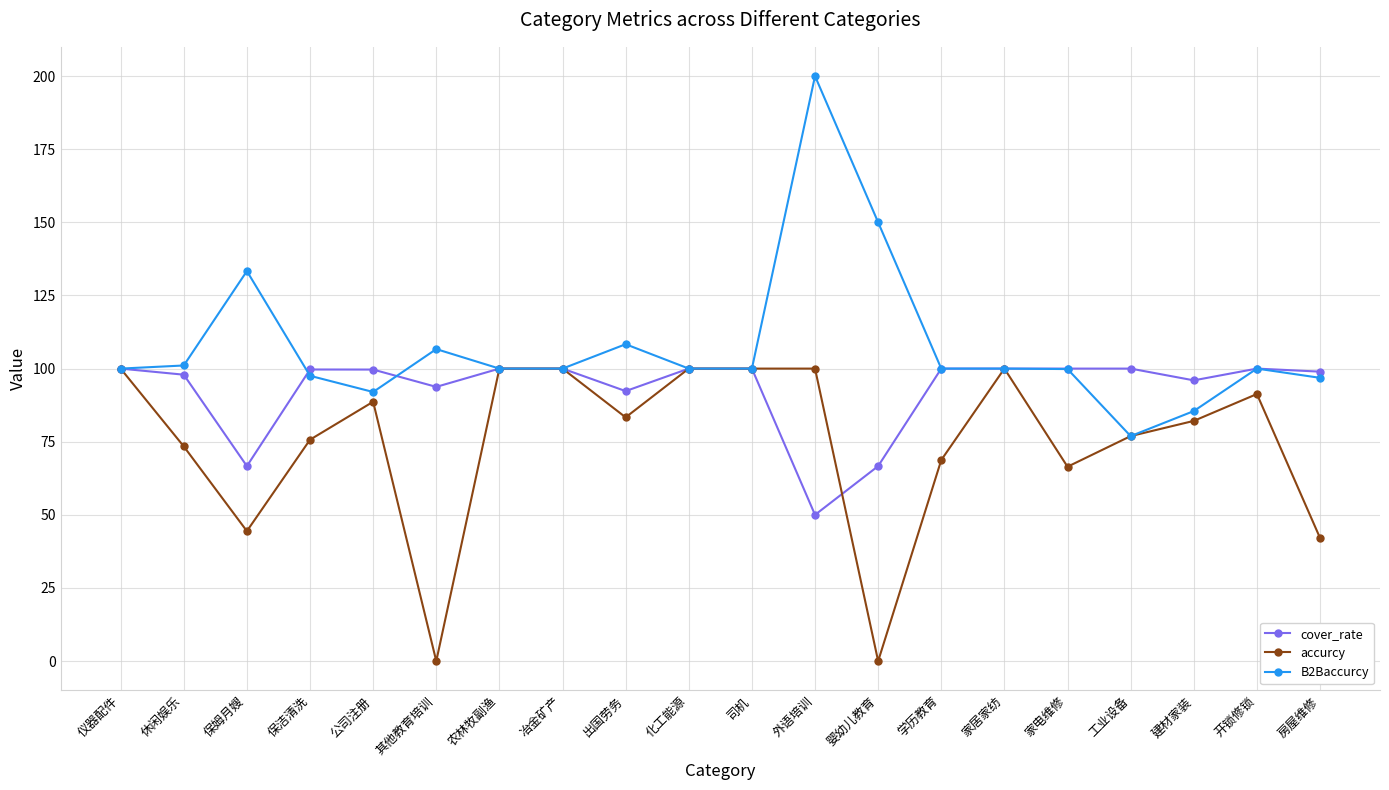

What is the difference between the highest and lowest values at 保洁清洗?

24.0